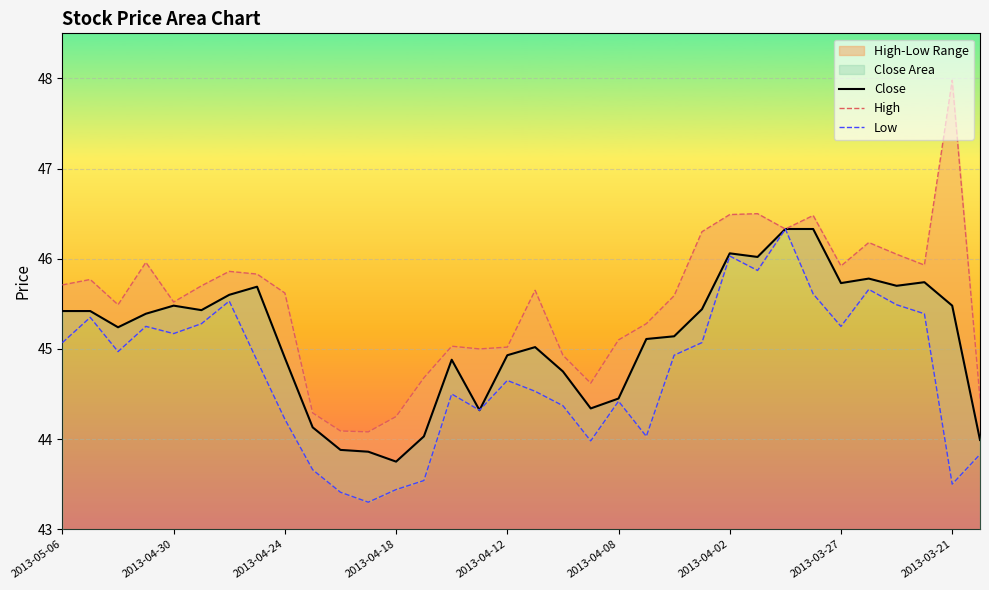

What is the difference between the maximum and minimum values in the Low series?

3.0